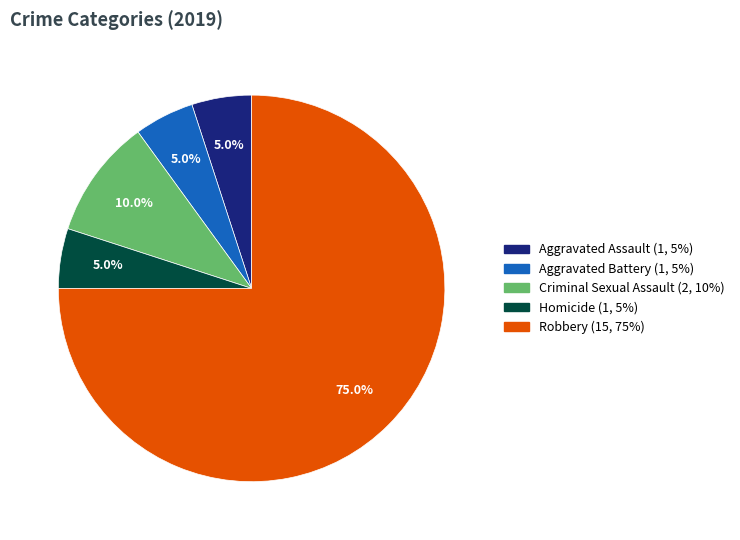

True or false: Criminal Sexual Assault accounts for 10% of the total.

True